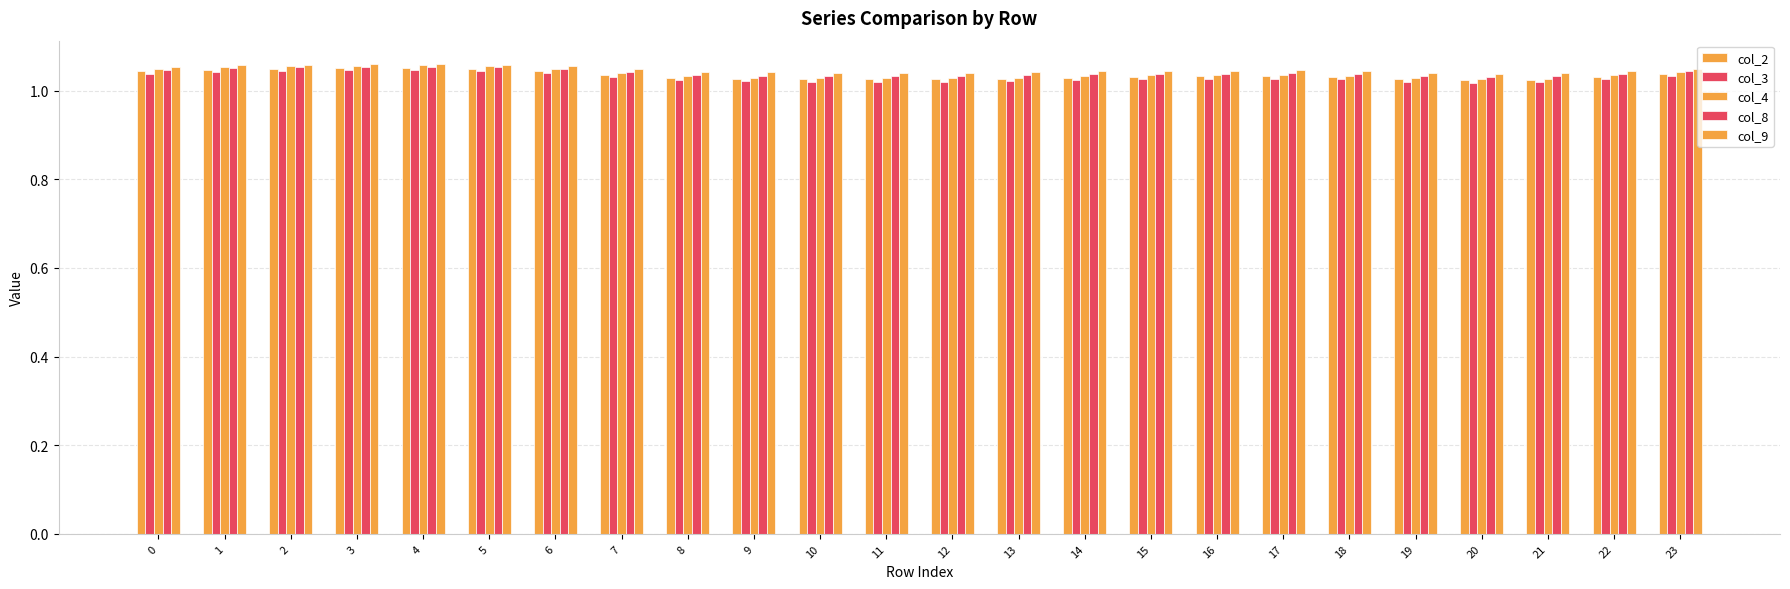

The value of col_4 at 0 is 1.0. True or false?

True